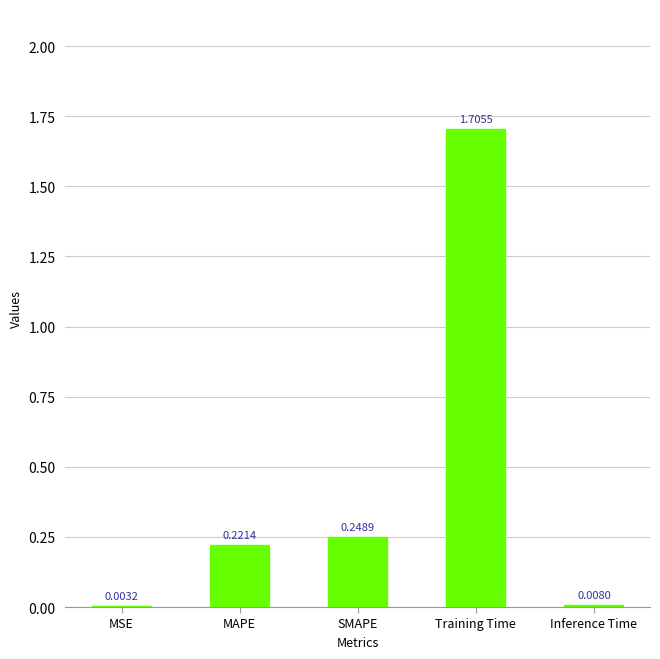

Which label corresponds to the largest value in the chart?

Training Time